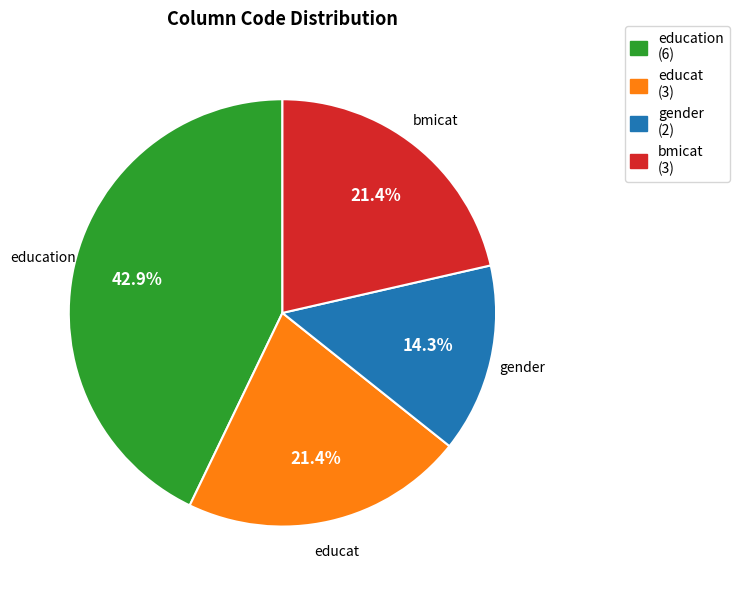

Is education (6) the majority of the pie?

No